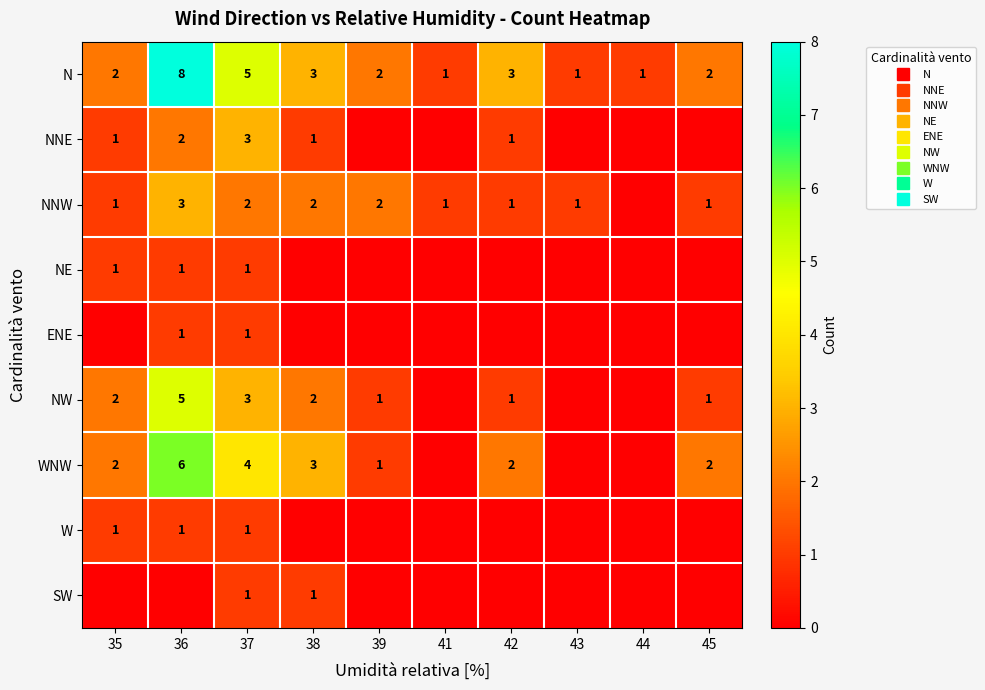

At which category is the sum across all series the highest?

36